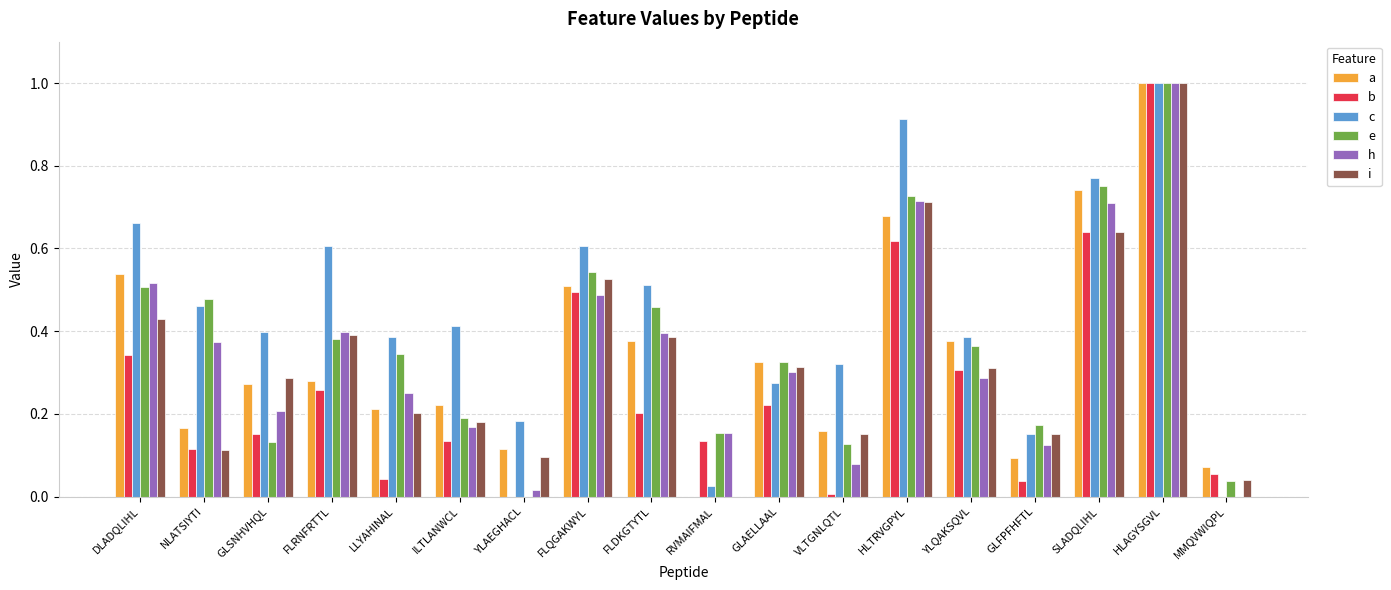

Between GLSNHVHQL and GLFPFHFTL, which series saw the biggest shift?

c